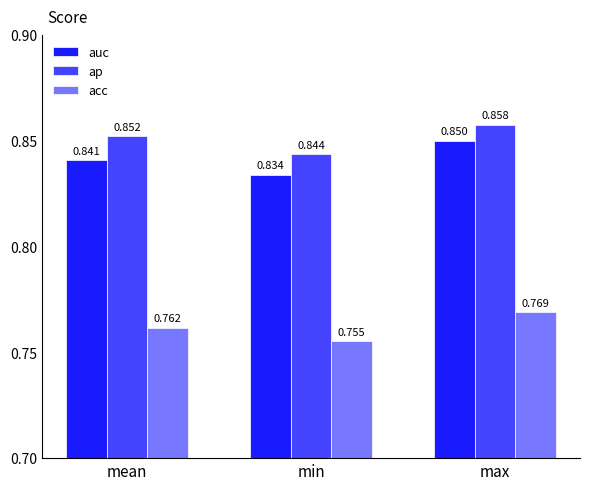

What position from the right is mean?

3